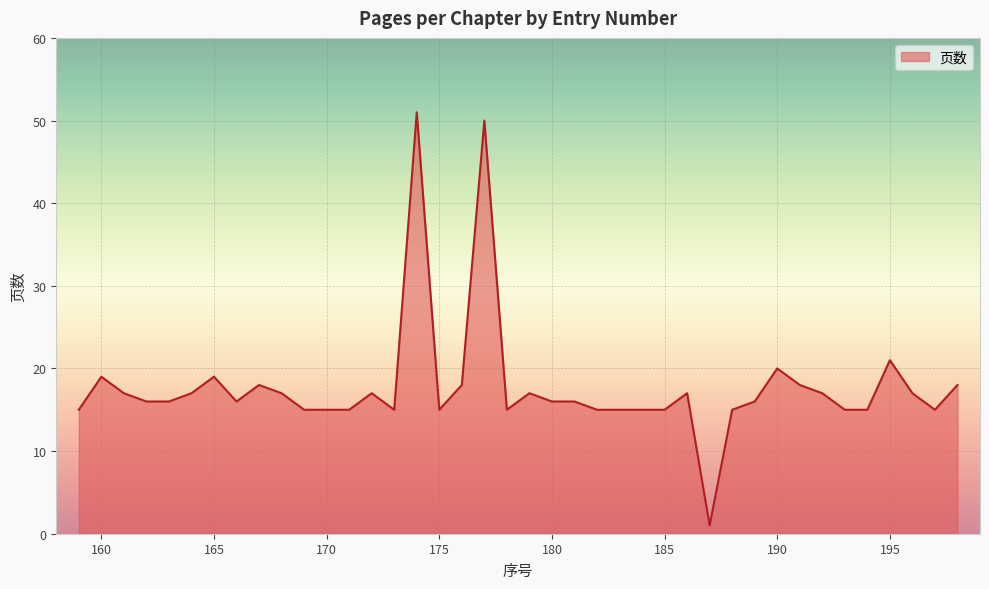

What is the difference between the maximum and minimum values?

50